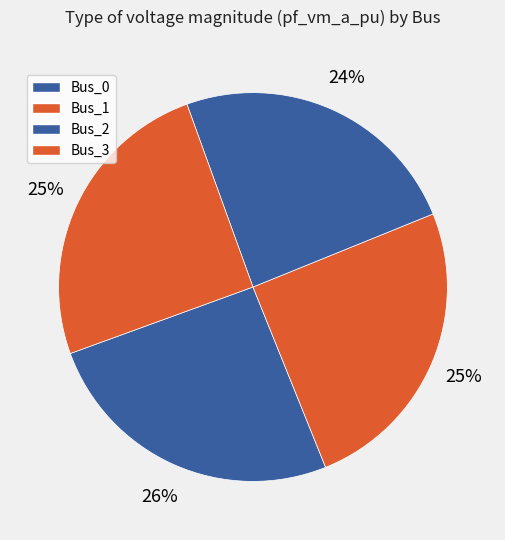

How much of the chart is everything except Bus_1?

75.0%